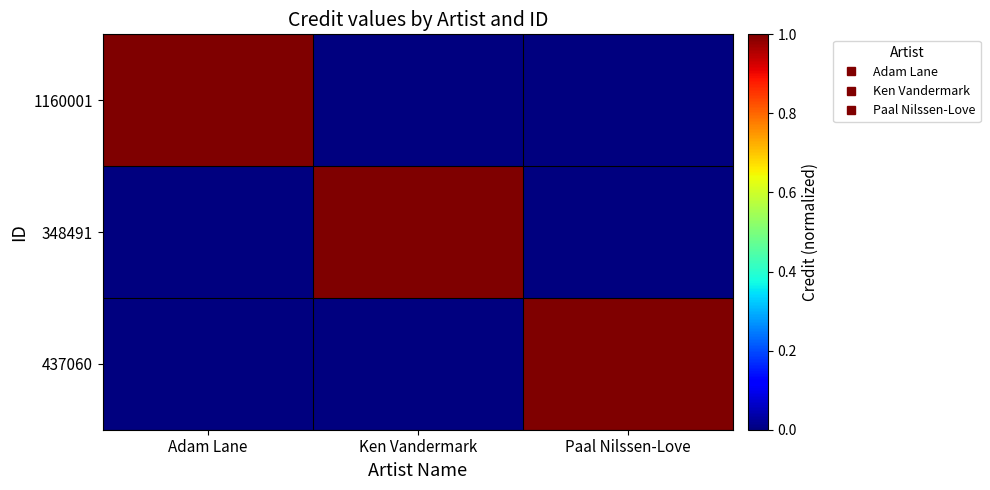

Reading right to left, transcribe all the data shown in this chart.

1160001: Paal Nilssen-Love=0	Ken Vandermark=0	Adam Lane=1
348491: Paal Nilssen-Love=0	Ken Vandermark=1	Adam Lane=0
437060: Paal Nilssen-Love=1	Ken Vandermark=0	Adam Lane=0